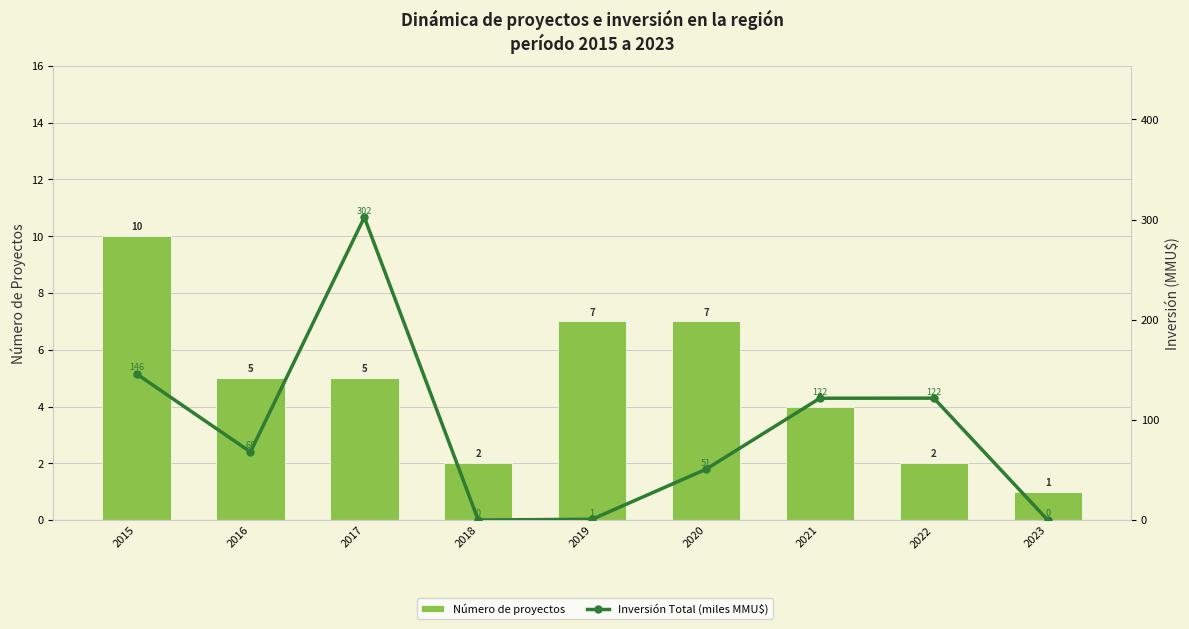

What value does the Número de proyectos series have at 2018?

2.0